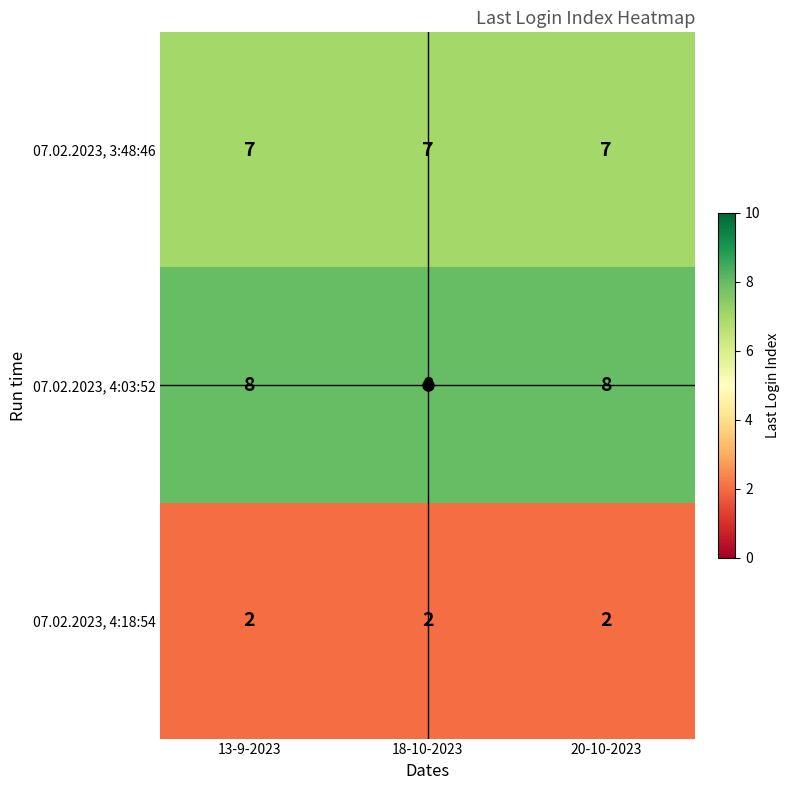

What is the total value across all series at 18-10-2023?

17